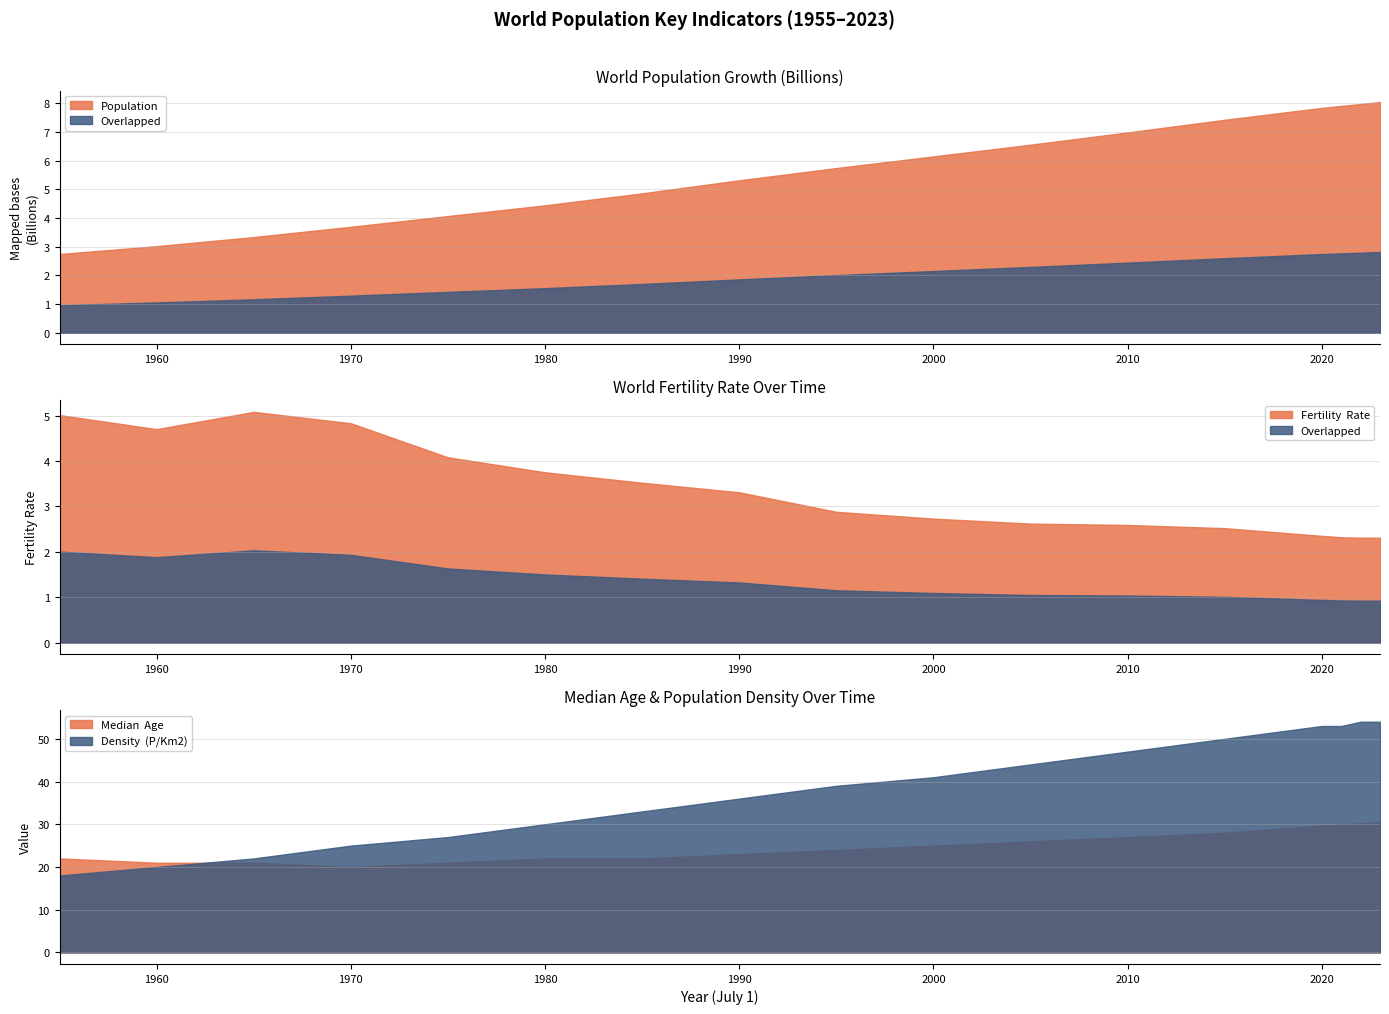

Is it true that Fertility  Rate equals 3.3 at 1990?

True